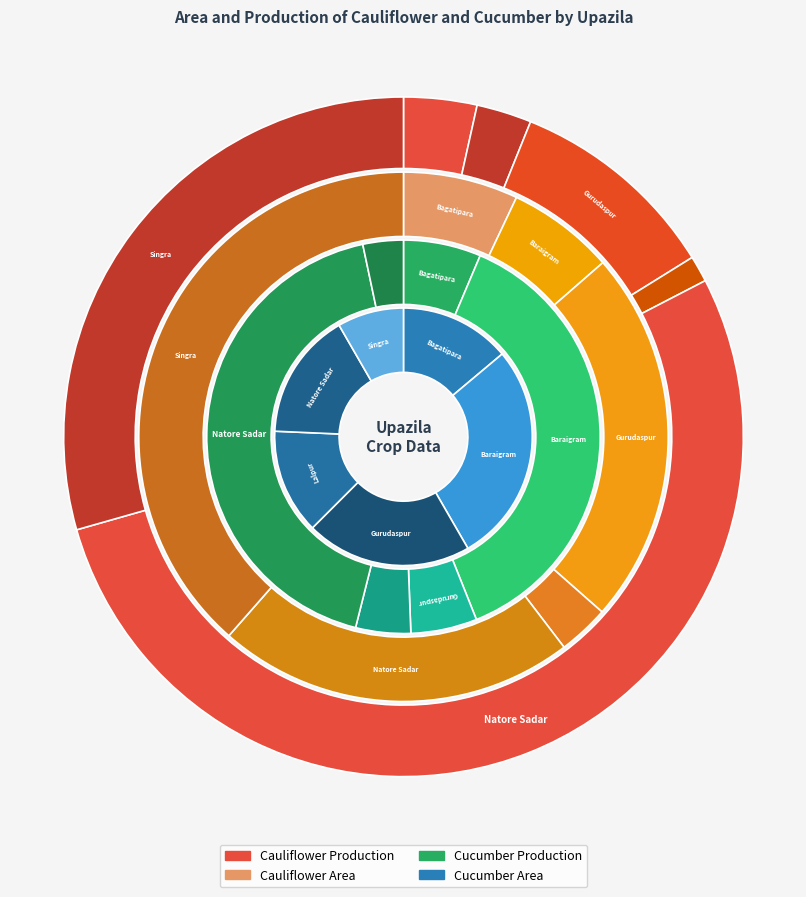

At Singra, list the series in order from smallest to largest.

Cucumber Area, Cucumber Production, Cauliflower Area, Cauliflower Production